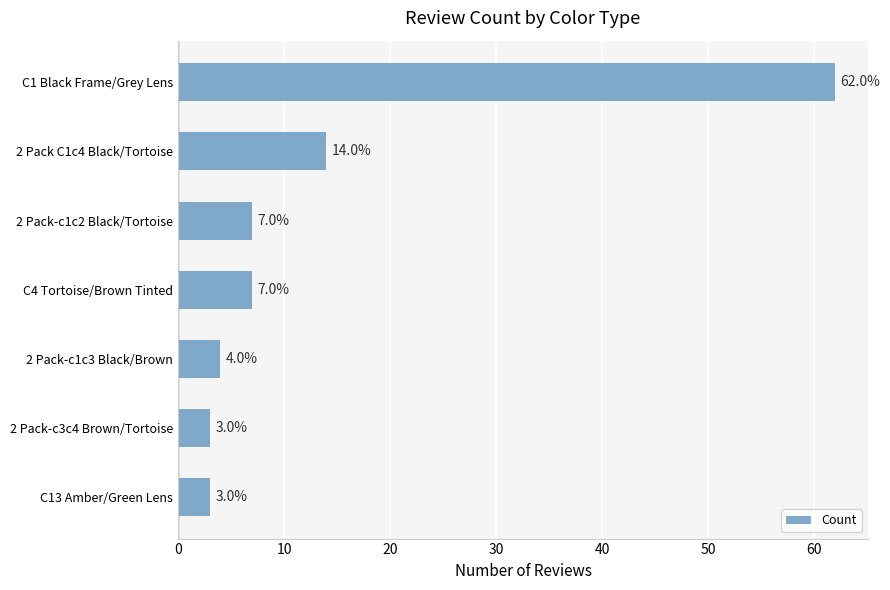

What is the greatest value displayed?

62